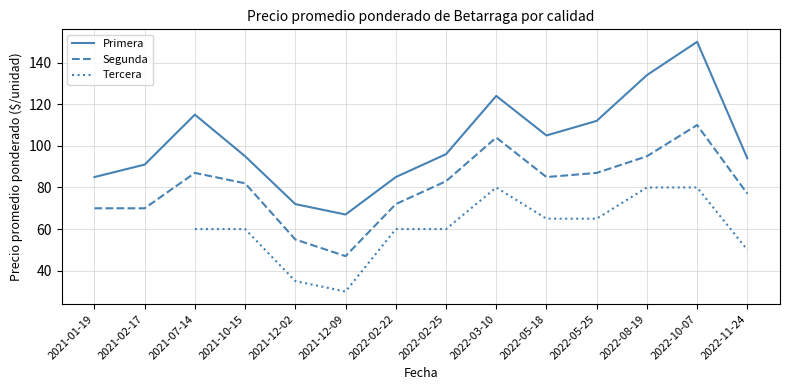

What is the value of the Primera point at the 3rd from the left?

115.0